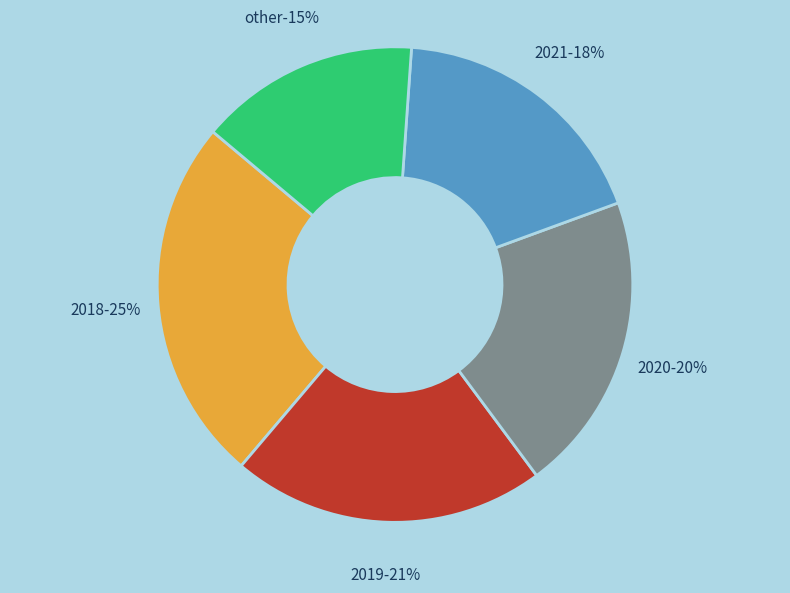

Is it true that 10 is 8% of the pie?

True